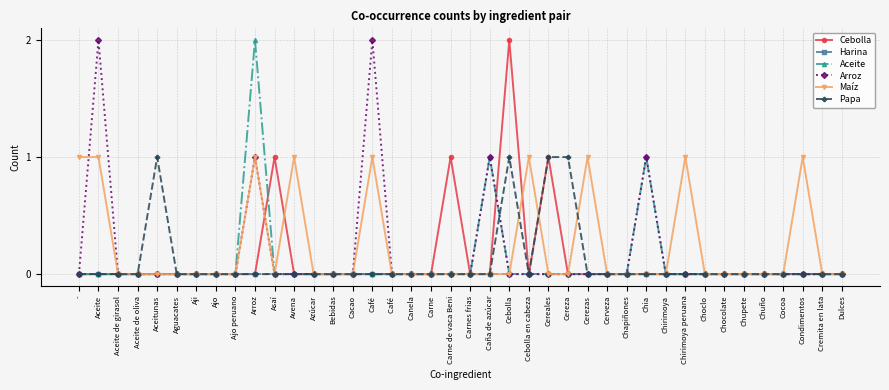

At which category is the sum across all series the highest?

Arroz